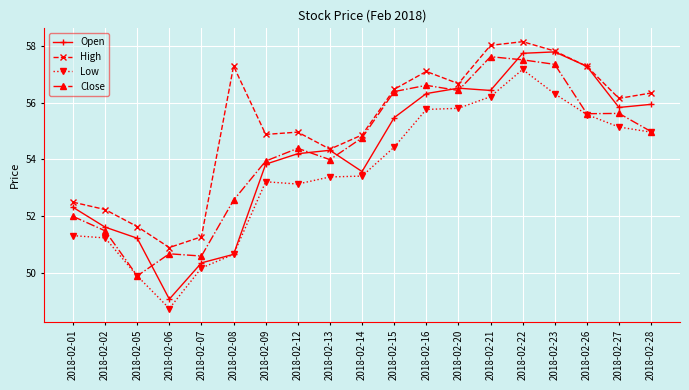

What is the value of the High point at the 11th from the left?

56.5